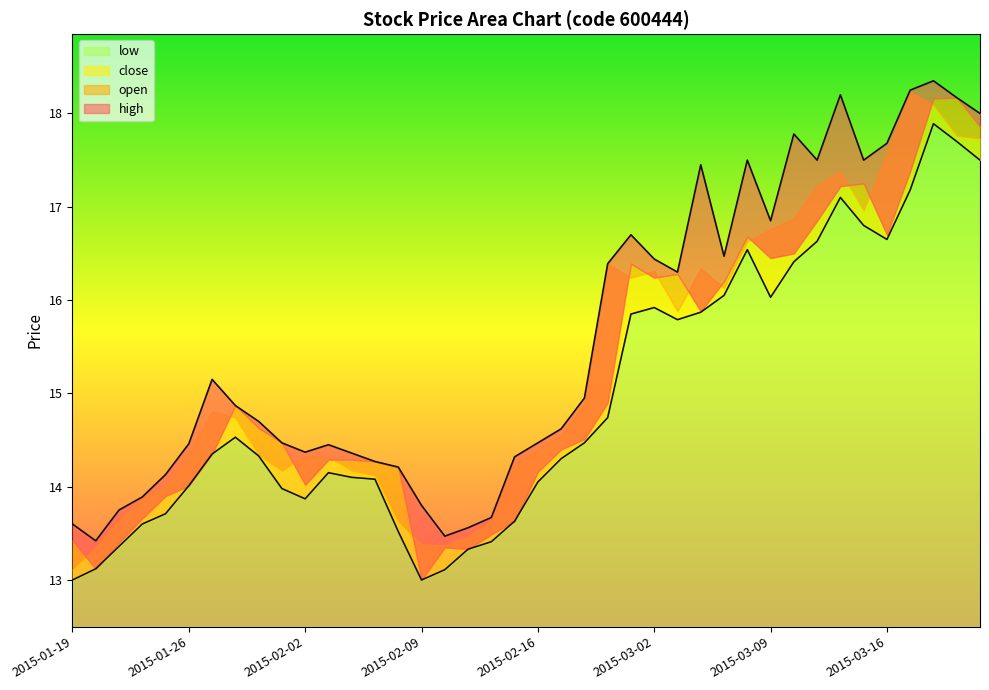

What is the label of the 38th point from the left?

2015-03-18